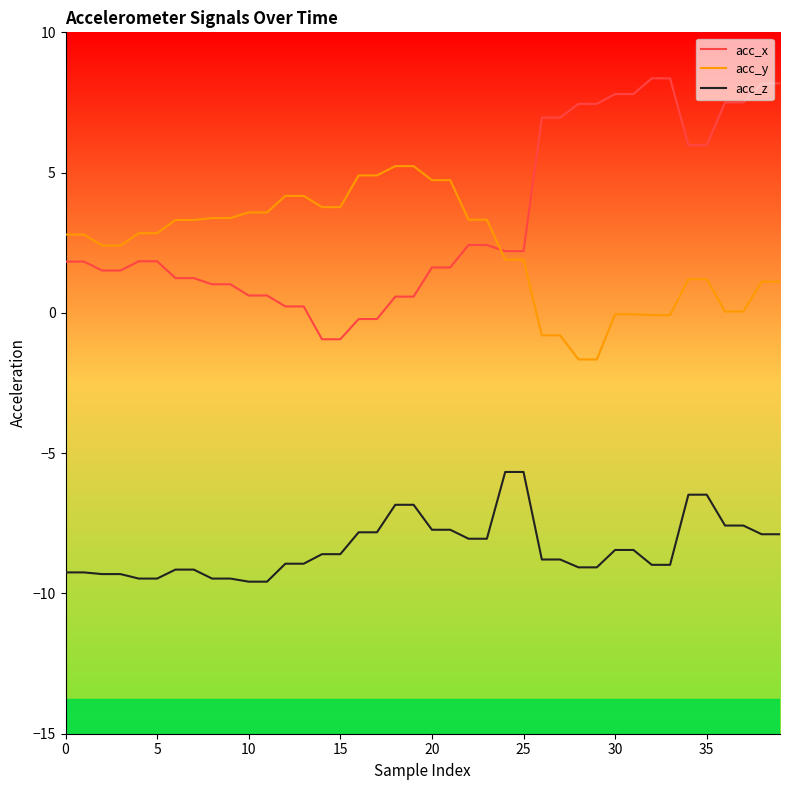

Which series has the widest spread of values?

acc_x